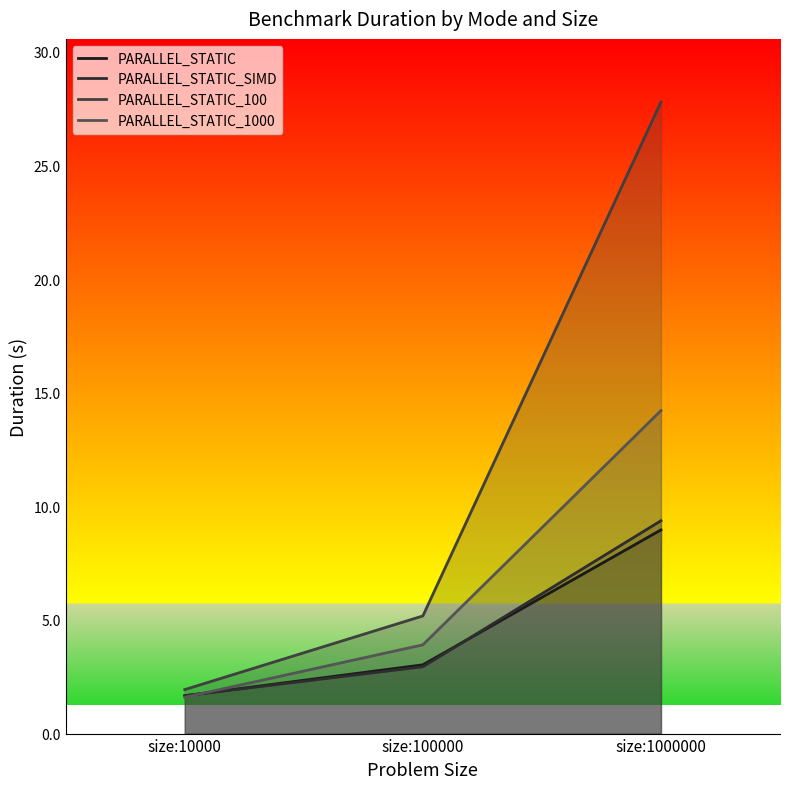

At how many categories does at least one series exceed 13?

1